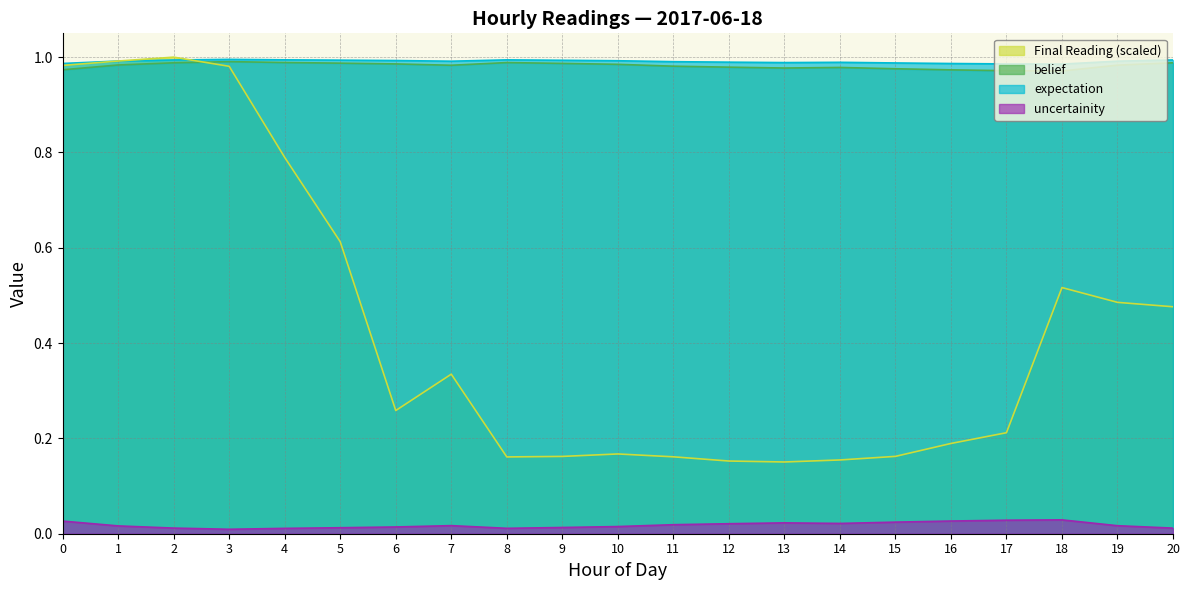

At 14, list the series in order from largest to smallest.

expectation, belief, Final Reading (scaled), uncertainity